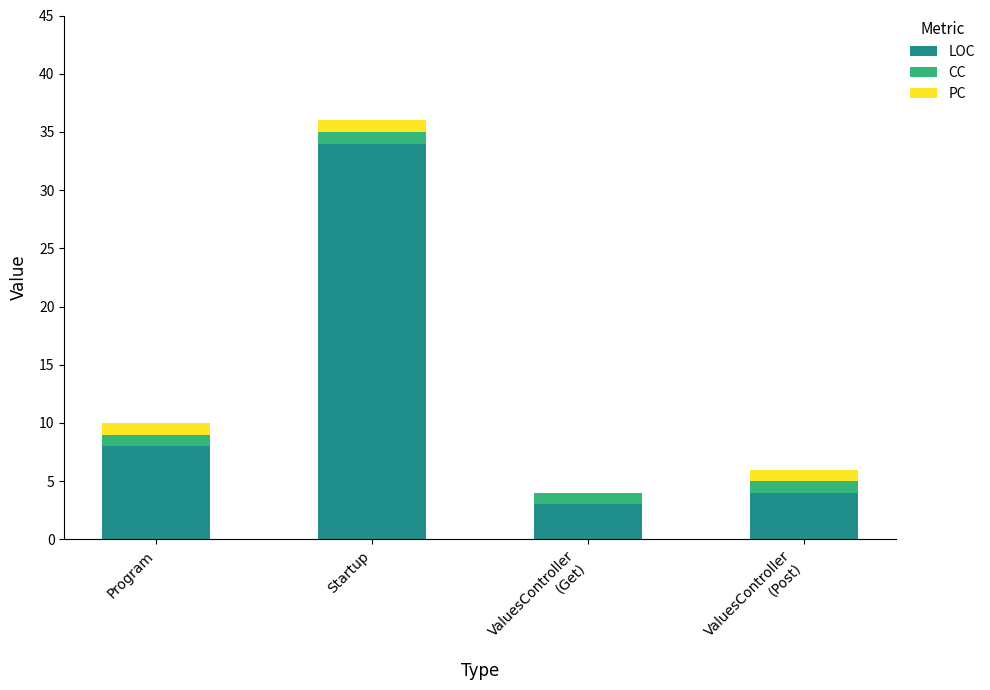

At which label is LOC closest to 18?

Program